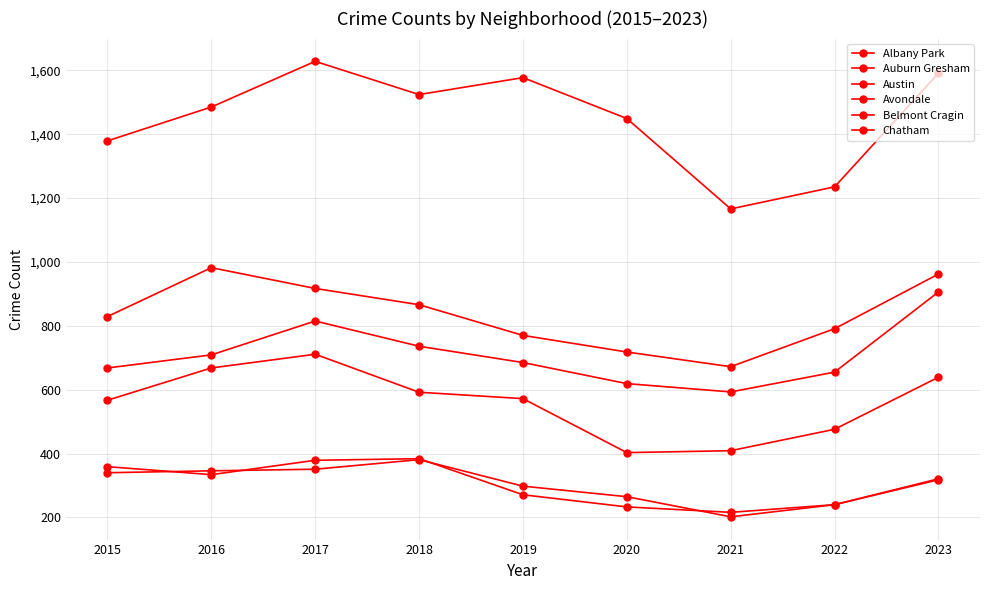

How many distinct data groups are displayed?

6